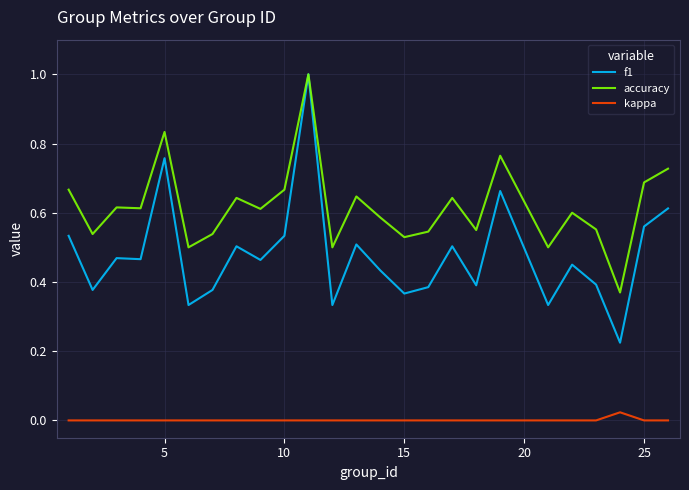

List the series in order of their overall mean, highest first.

accuracy, f1, kappa